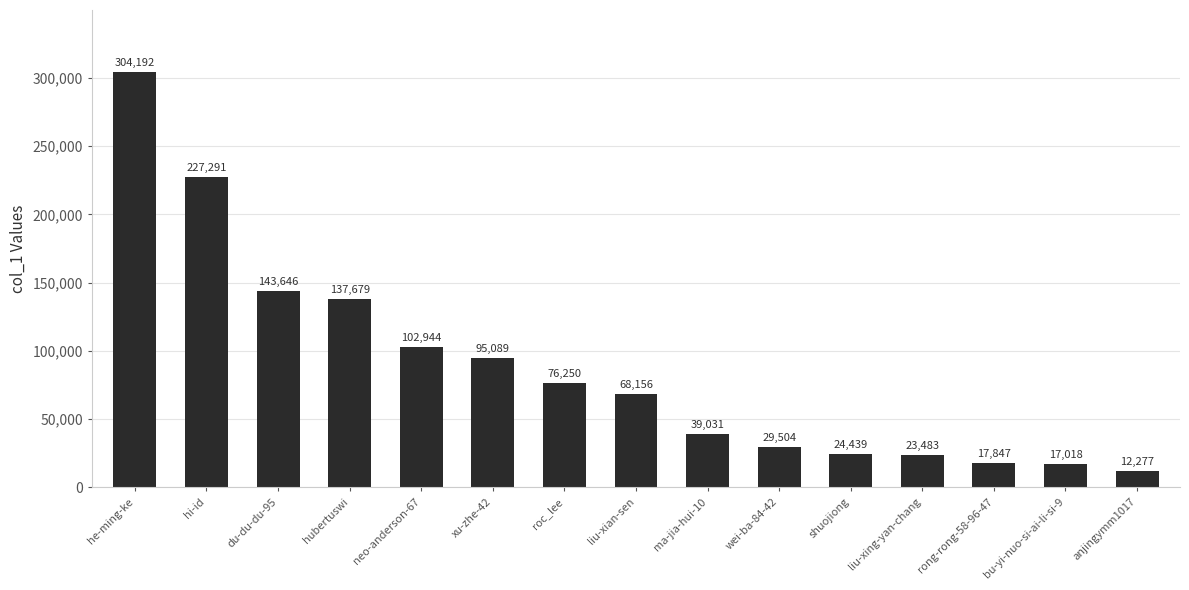

Reading left to right, what are all the values shown in this chart?

304192	227291	143646	137679	102944	95089	76250	68156	39031	29504	24439	23483	17847	17018	12277